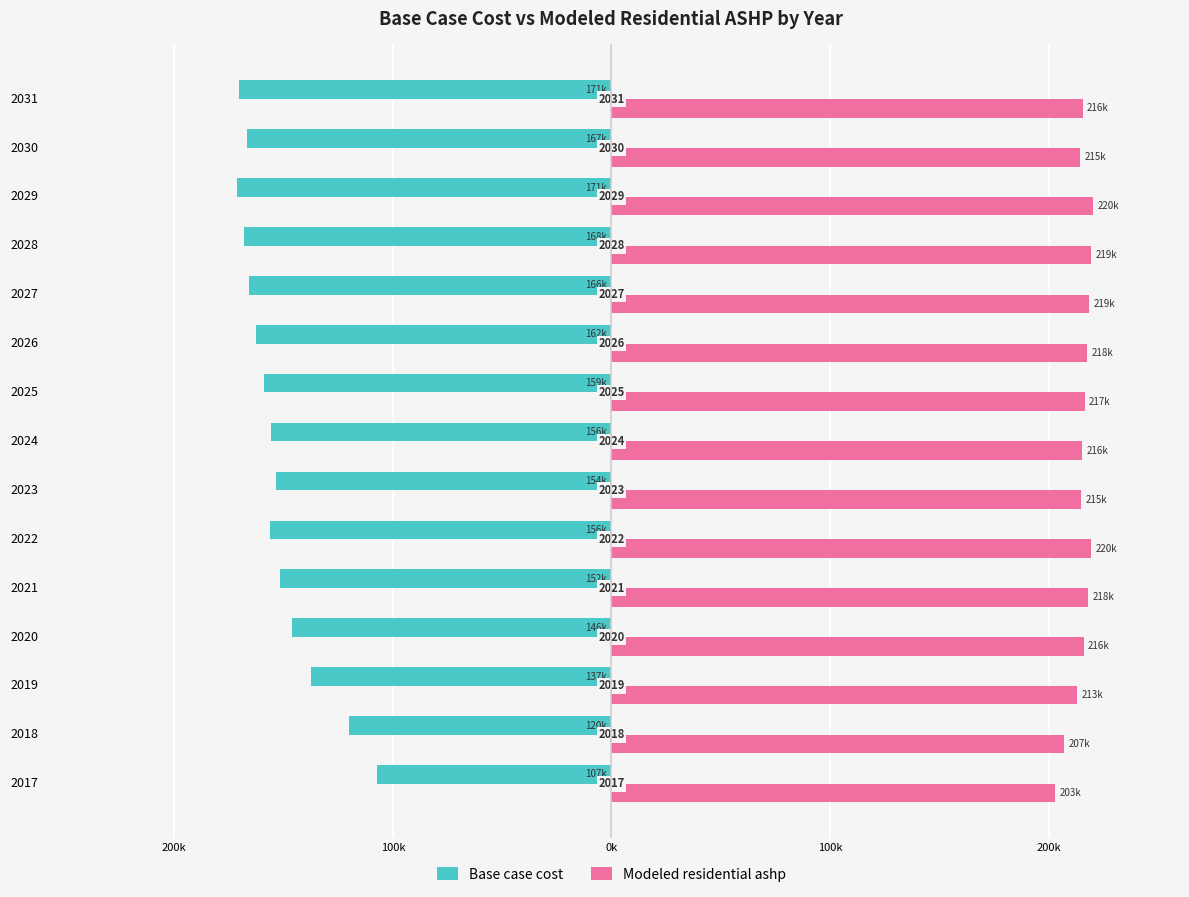

What are all the series names shown in the legend?

Base case cost, Modeled residential ashp